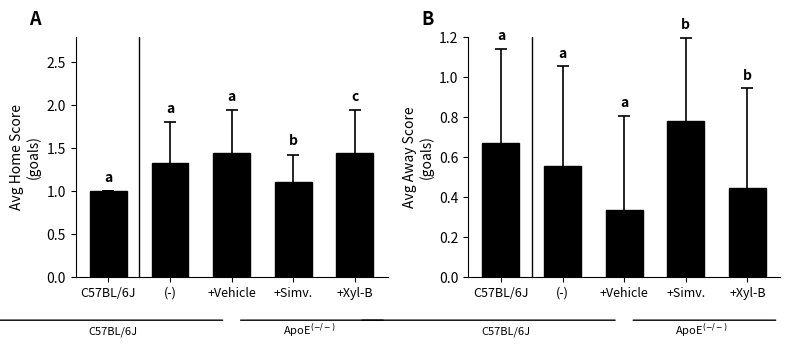

At which category is the sum across all series the highest?

(-)